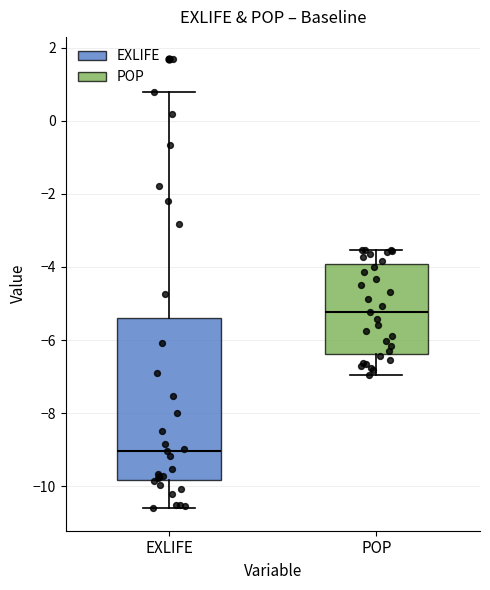

Which box's median line is the lowest?

EXLIFE